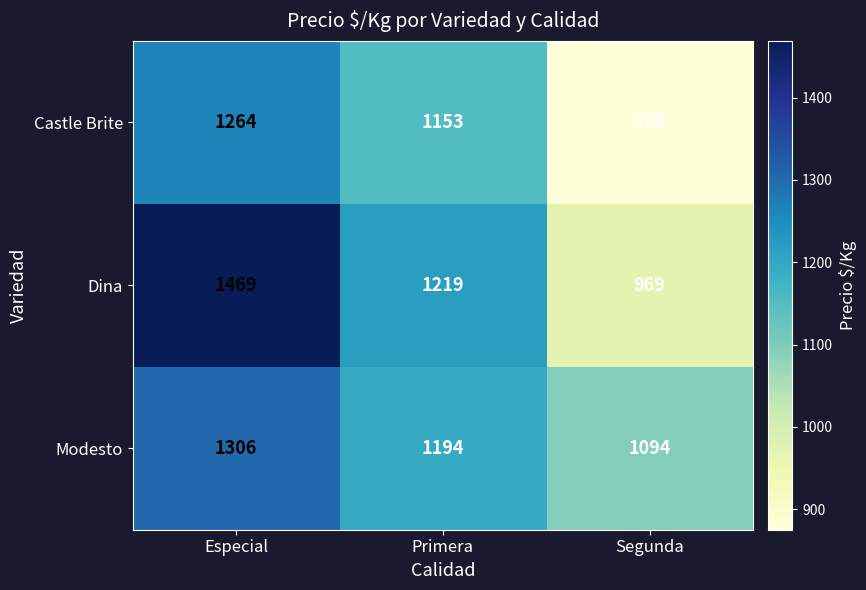

At which label does Dina reach its minimum?

Segunda